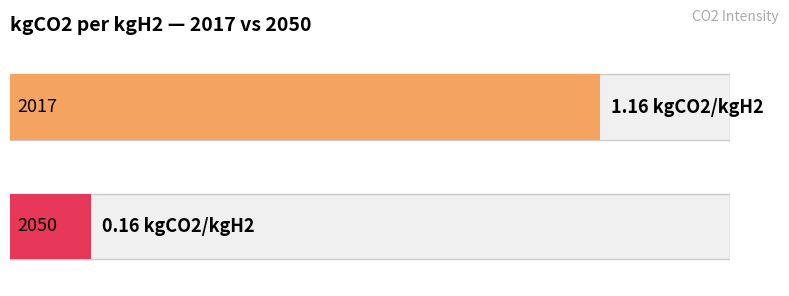

Reading left to right, transcribe all the data shown in this chart.

1.2	0.2